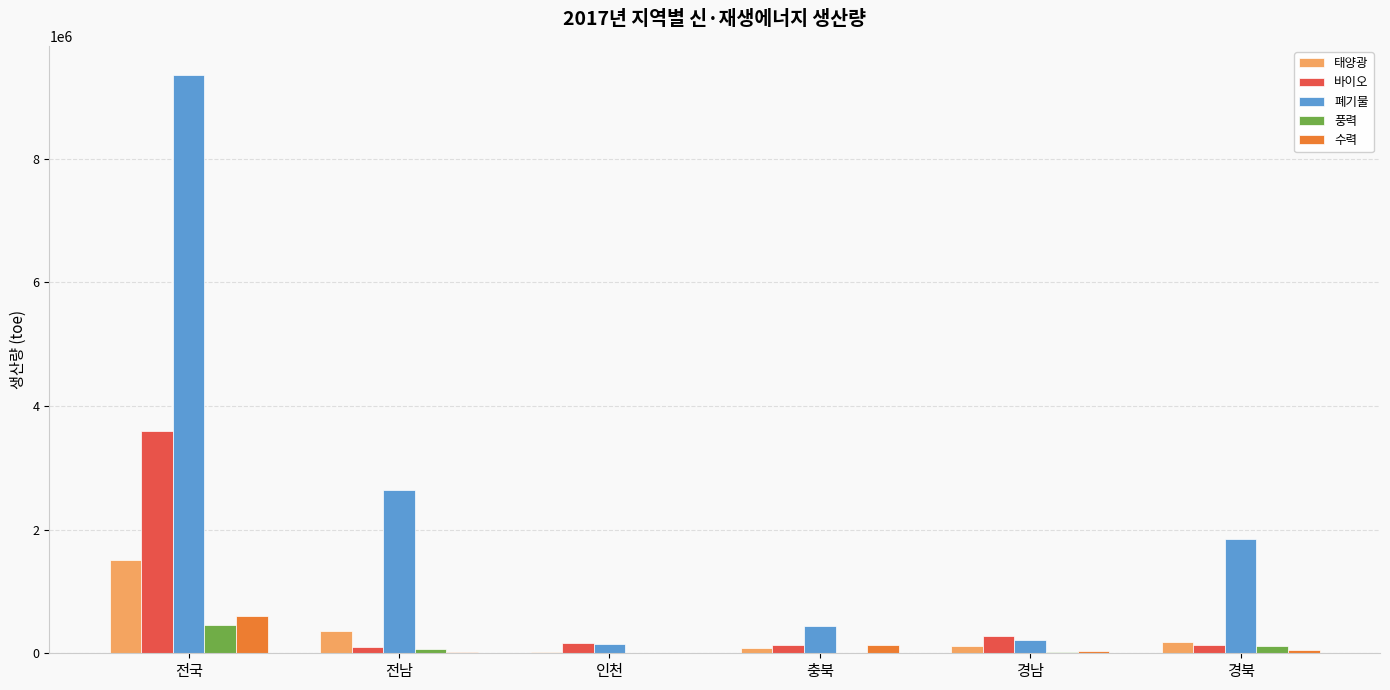

At which label does 풍력 reach its peak?

전국